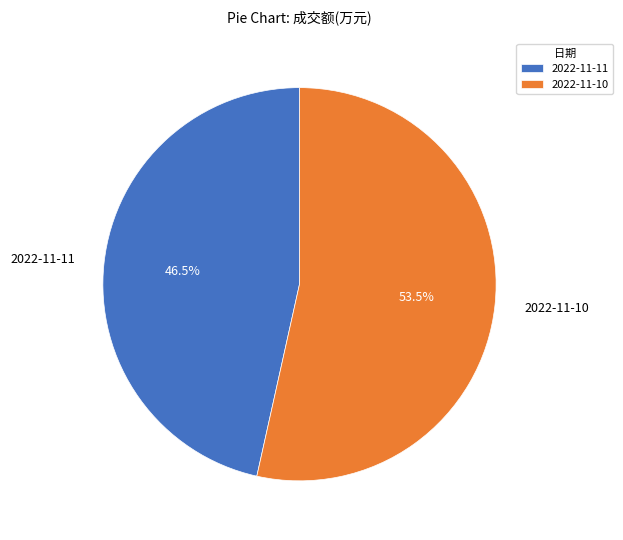

Which slice is the largest?

2022-11-10